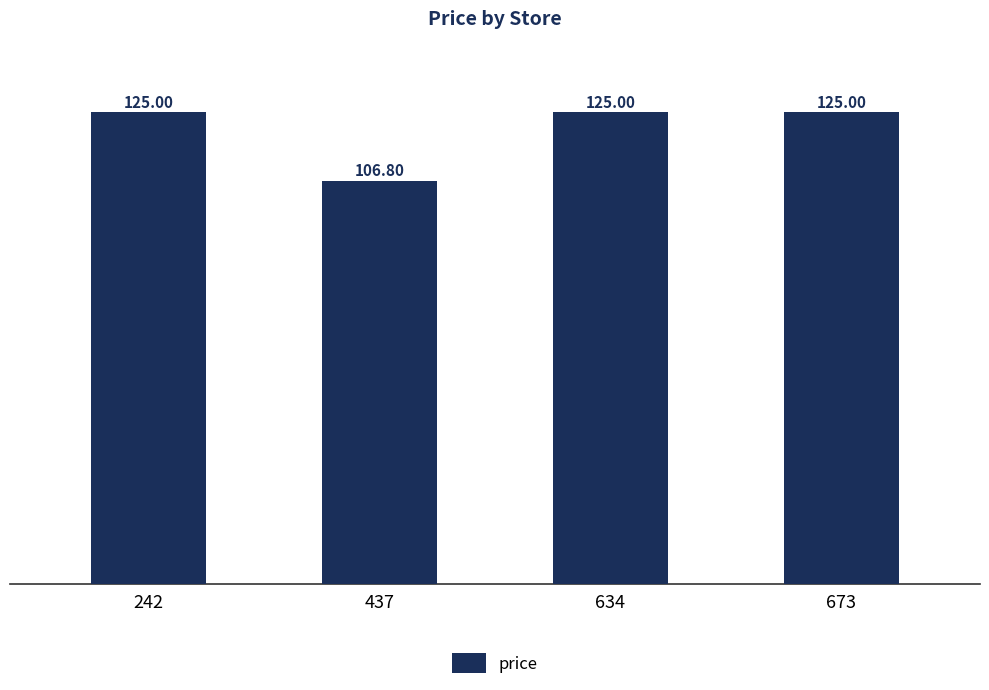

Reading left to right, extract all data points from this chart.

125.0	106.8	125.0	125.0